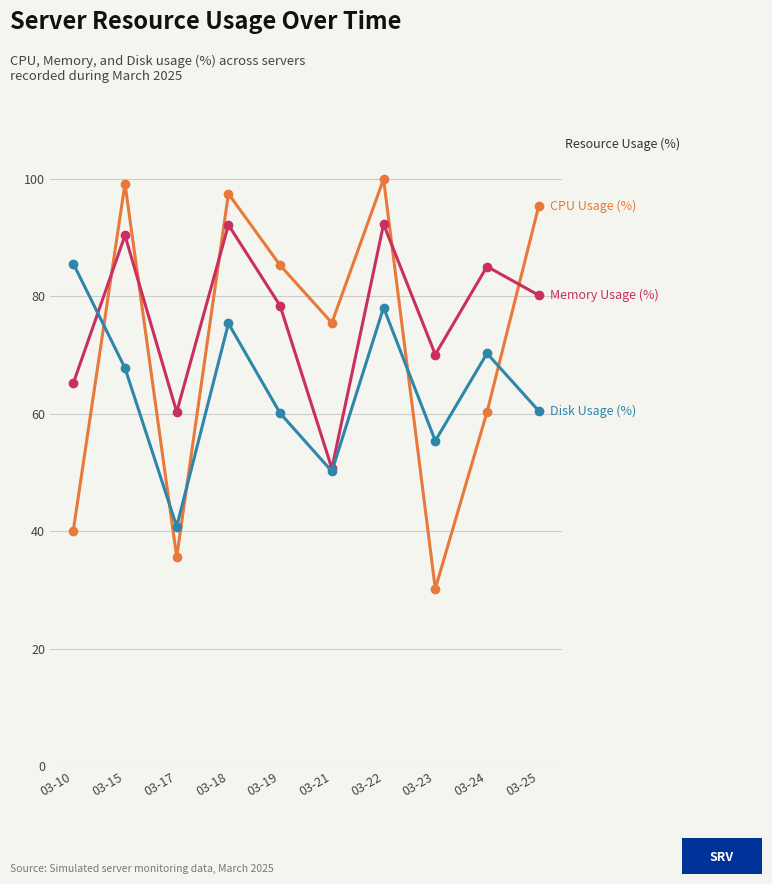

What is the maximum value shown in the chart?

100.0